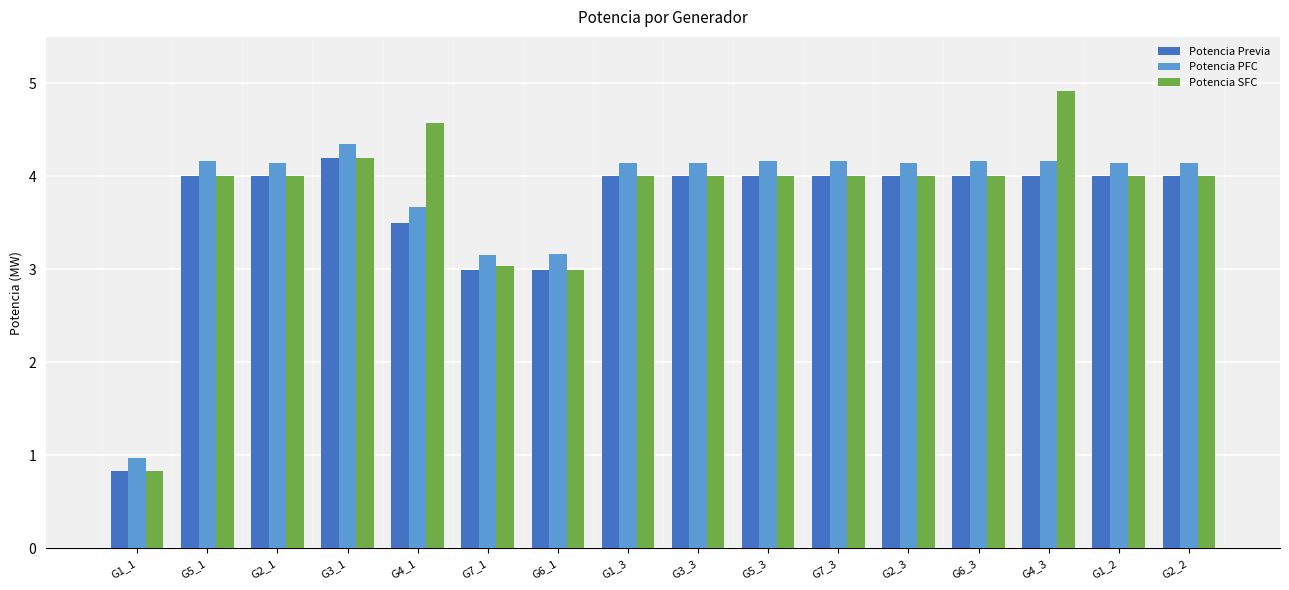

How many values in the Potencia PFC series exceed 4?

12